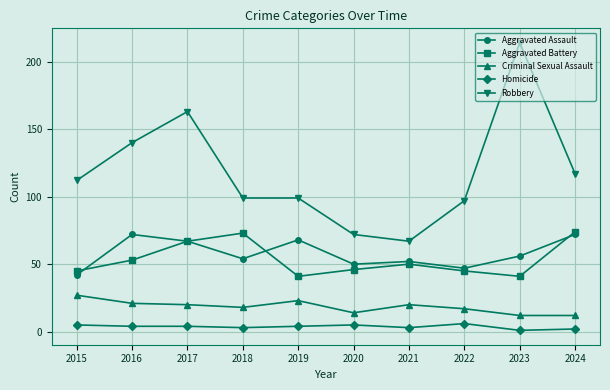

Reading right to left, list all the values displayed in this chart.

Aggravated Assault: 72	56	47	52	50	68	54	67	72	42
Aggravated Battery: 74	41	45	50	46	41	73	67	53	45
Criminal Sexual Assault: 12	12	17	20	14	23	18	20	21	27
Homicide: 2	1	6	3	5	4	3	4	4	5
Robbery: 117	214	97	67	72	99	99	163	140	112